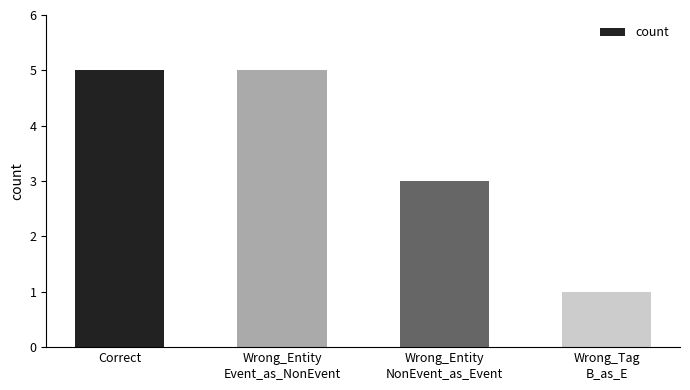

What is the average value?

4